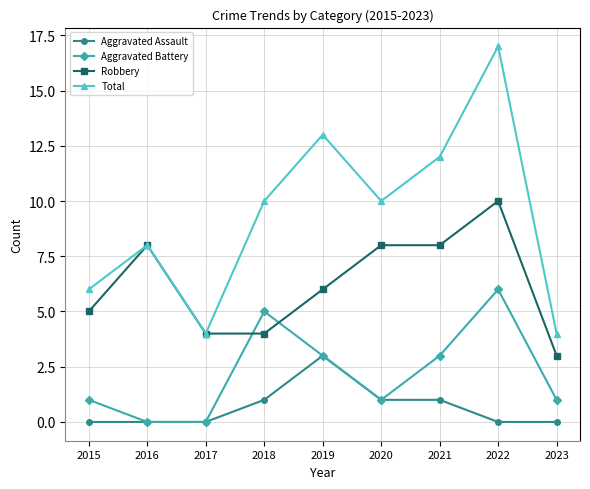

Where does the Robbery series first go above 6?

2016